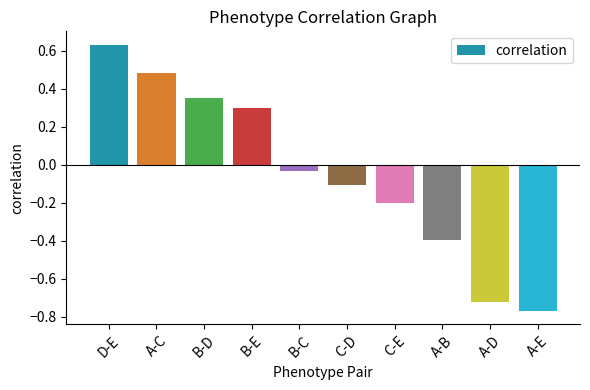

How many bars are there in total?

10